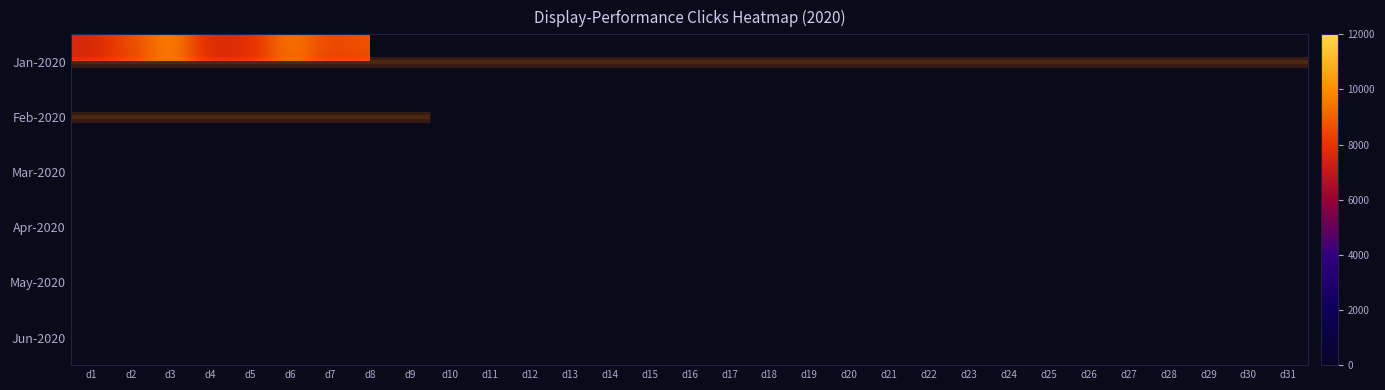

At how many categories does at least one series exceed 5680?

25